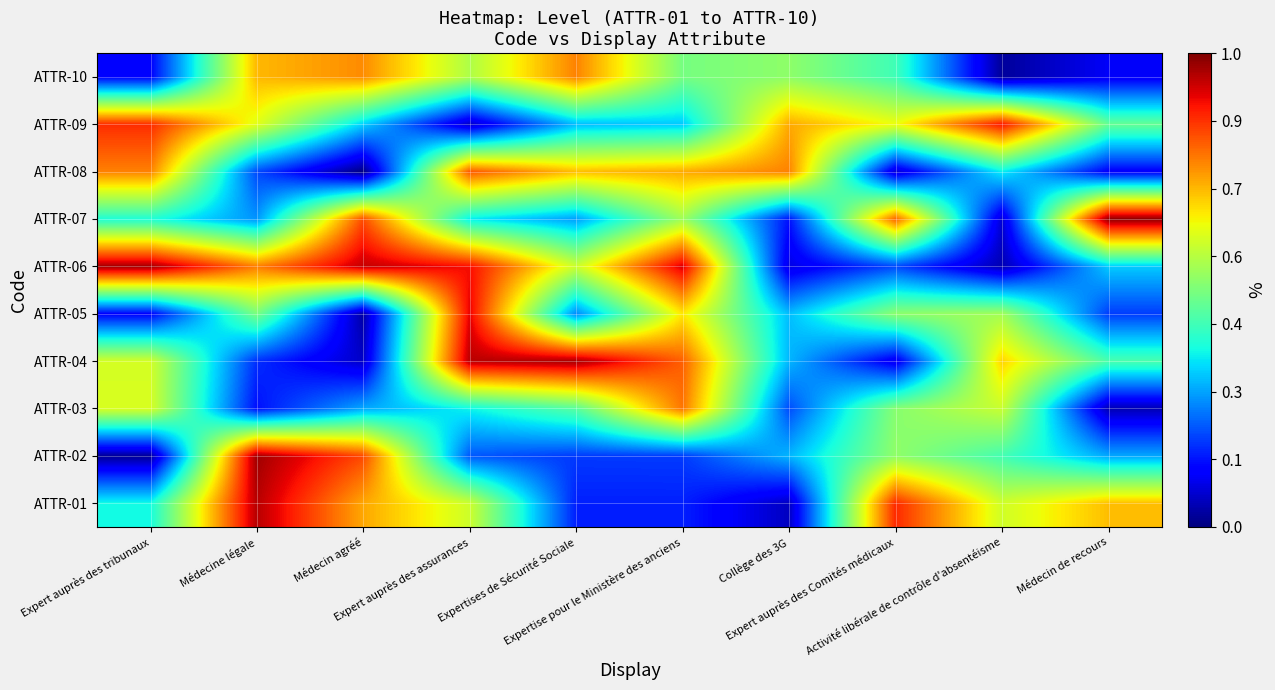

At which category does the chart reach its minimum across all series?

Médecin agréé